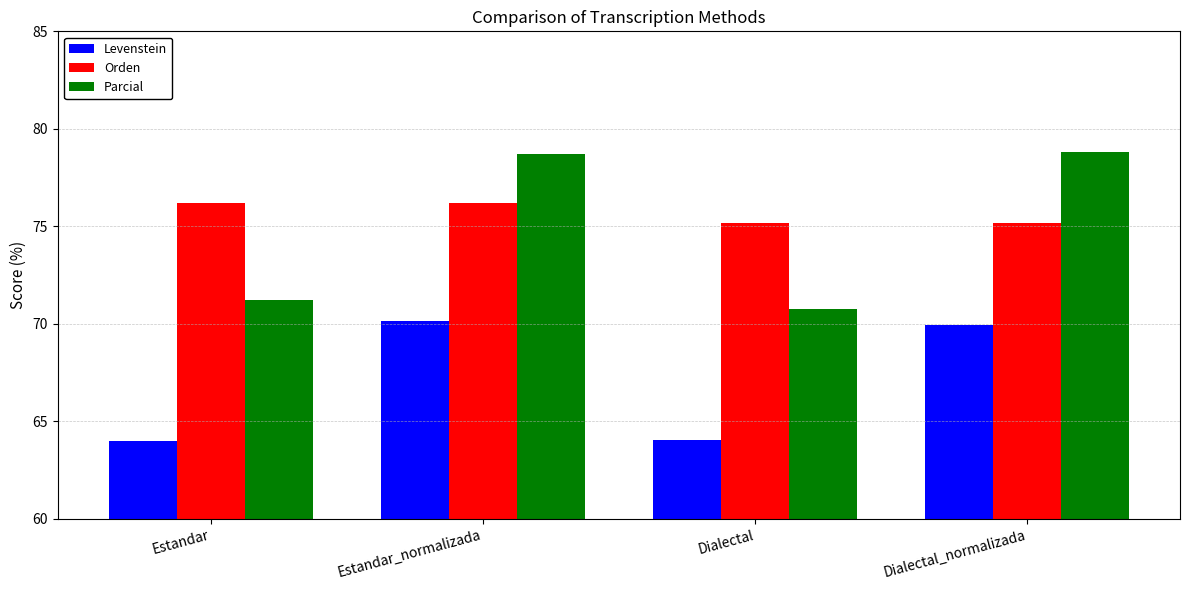

What is the label of the 1st bar from the right?

Dialectal_normalizada